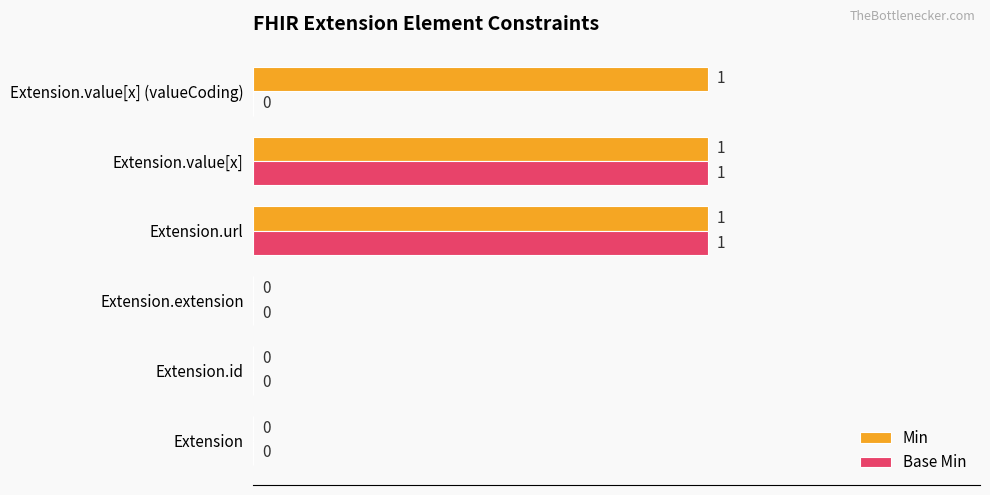

What is the sum of all Min values?

3